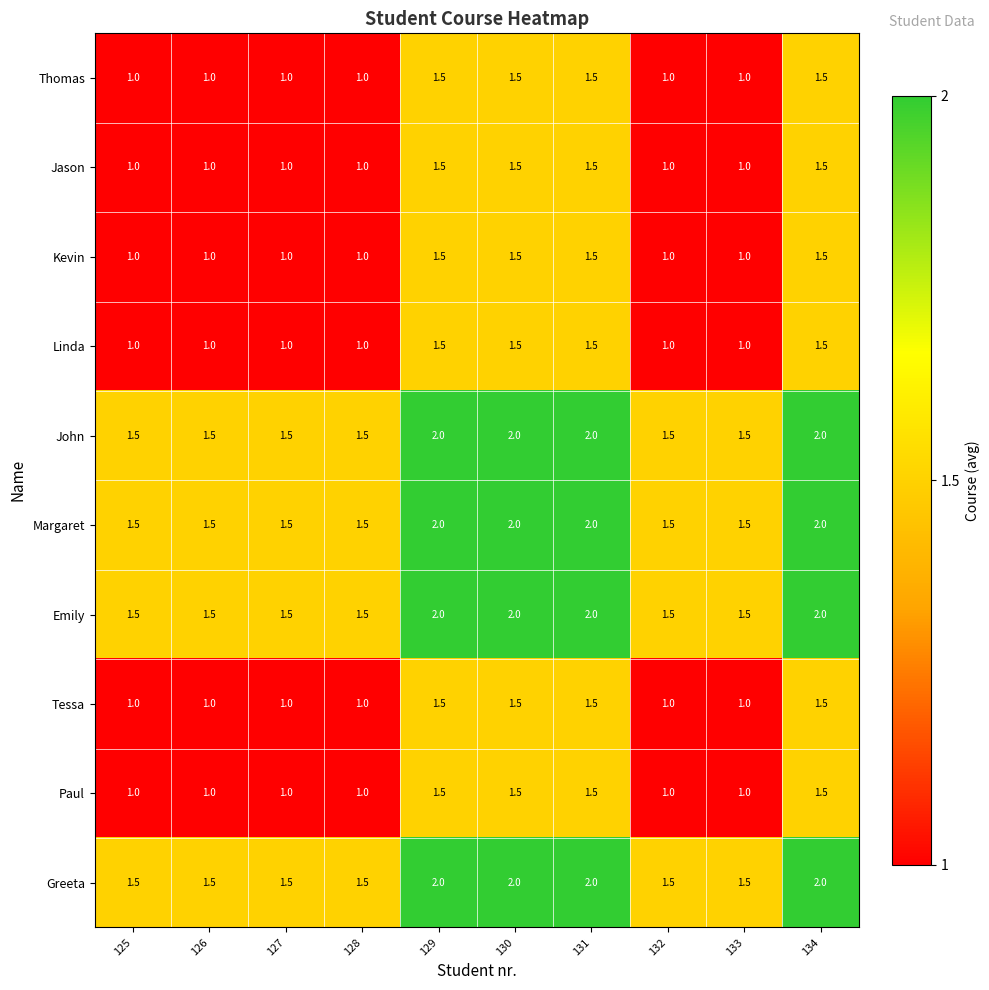

What is the difference between the Emily values at 128 and 130?

0.5